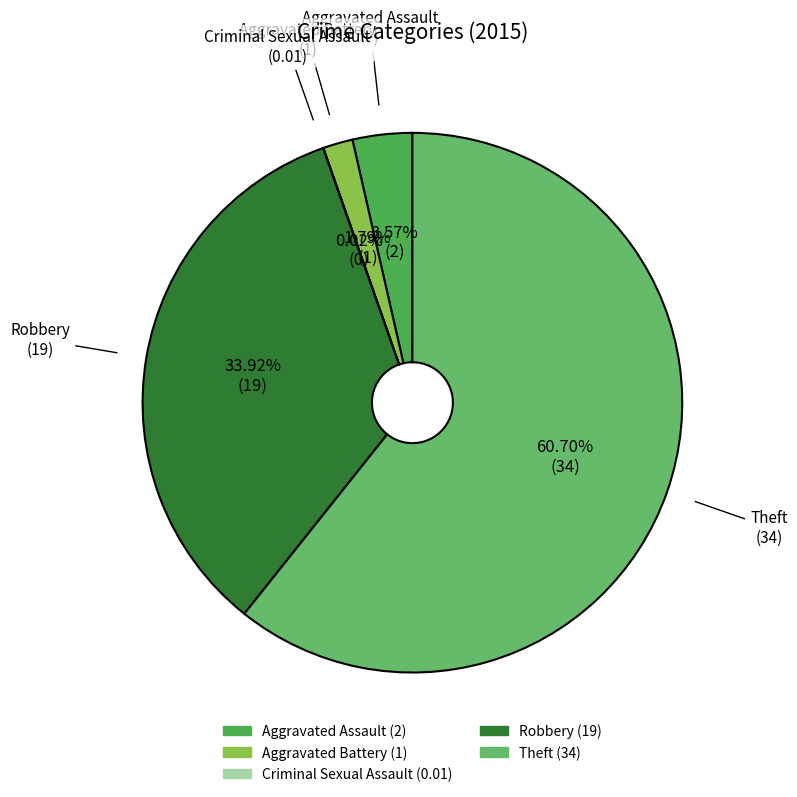

To the nearest percent, what is the difference between the largest and smallest slice percentages?

61%